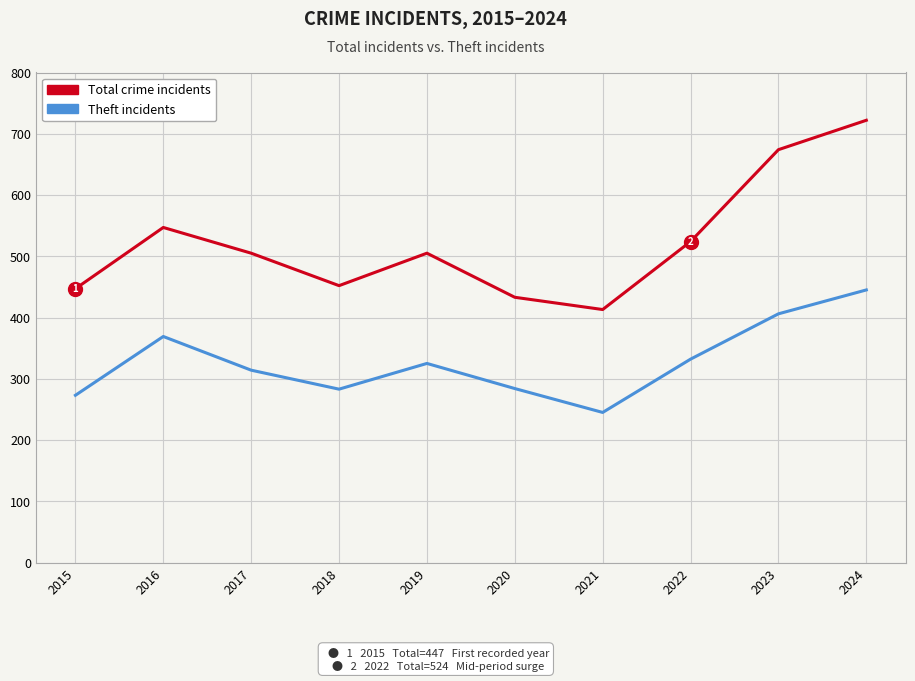

What is the smallest value displayed?

245